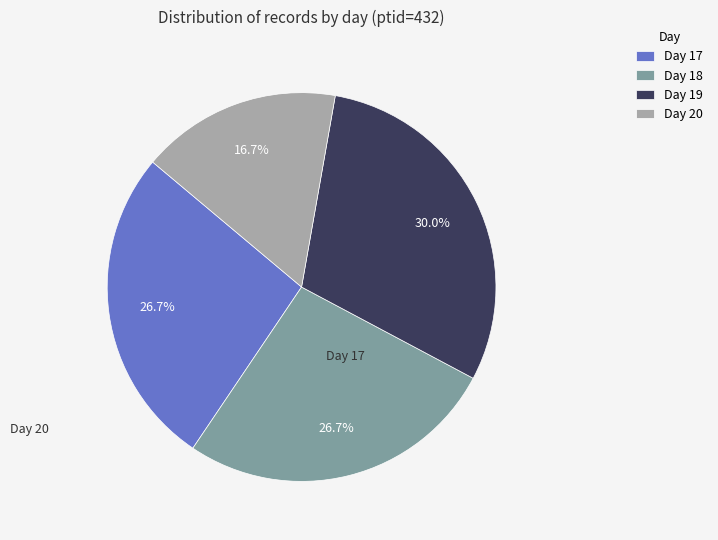

Is there any slice that represents more than half of the pie?

No